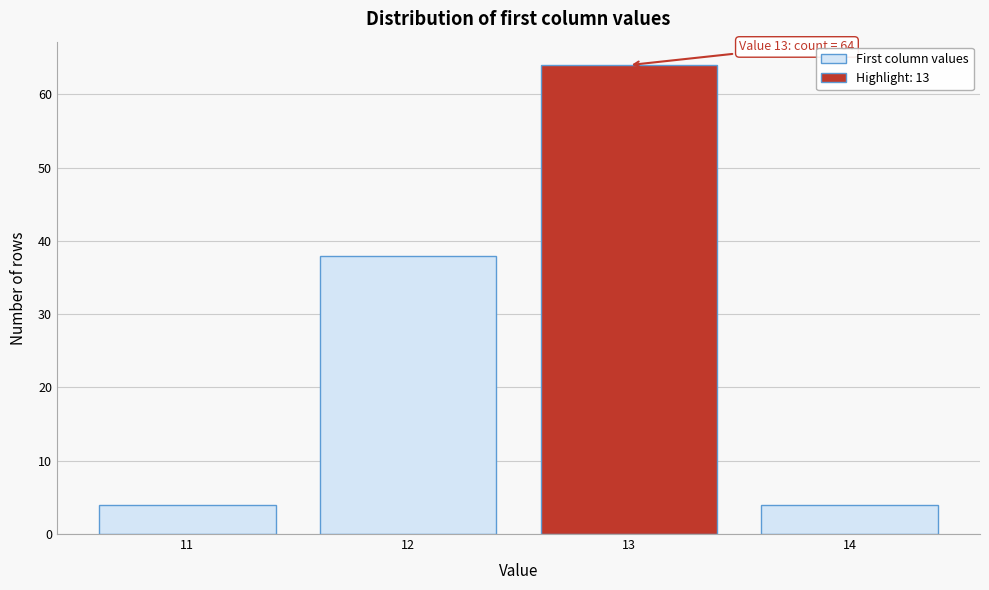

Which range on the x-axis has the tallest bar?

12.5 to 13.5